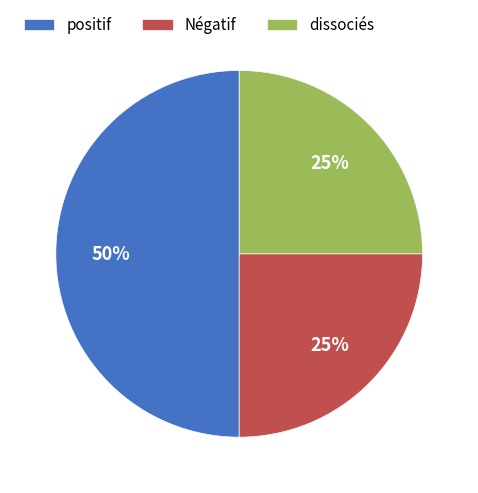

What percentage is the positif slice, to the nearest percent?

50%